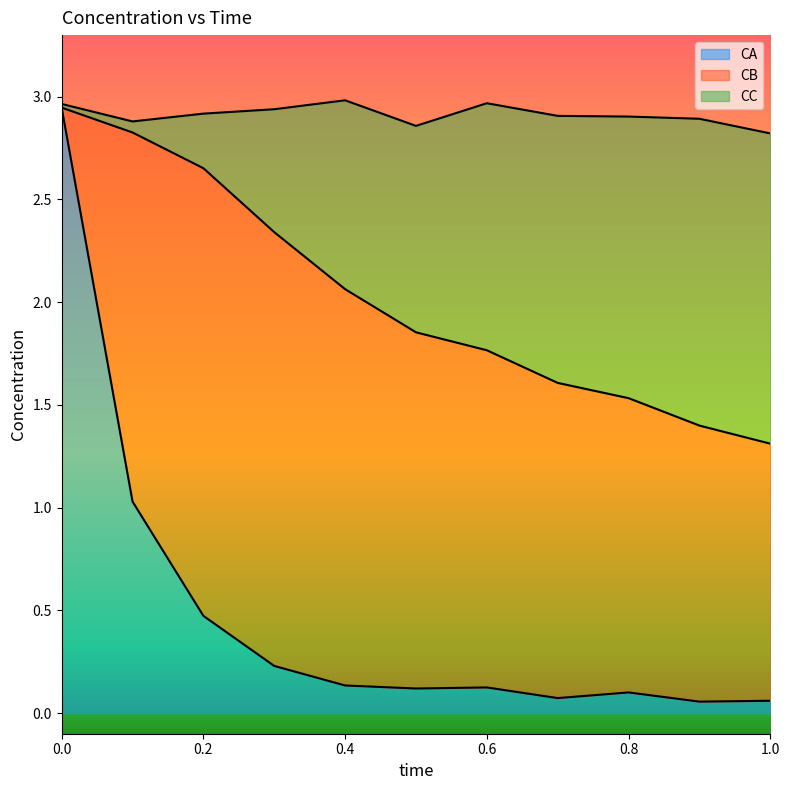

Which series has the largest range (max minus min)?

CA